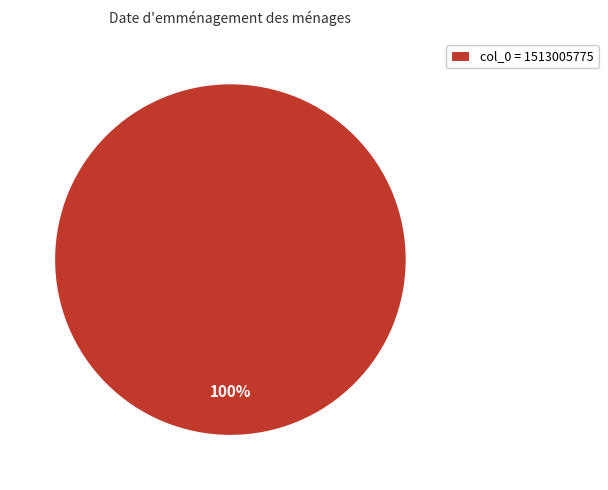

Is it true that col_0 = 1513005775 is 88% of the pie?

False